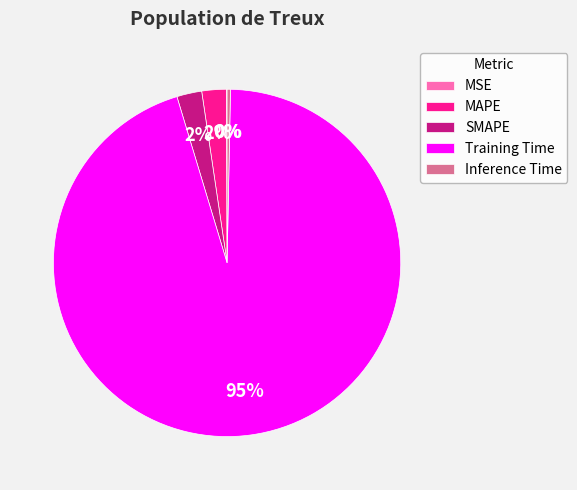

Is there any slice that represents more than half of the pie?

Yes